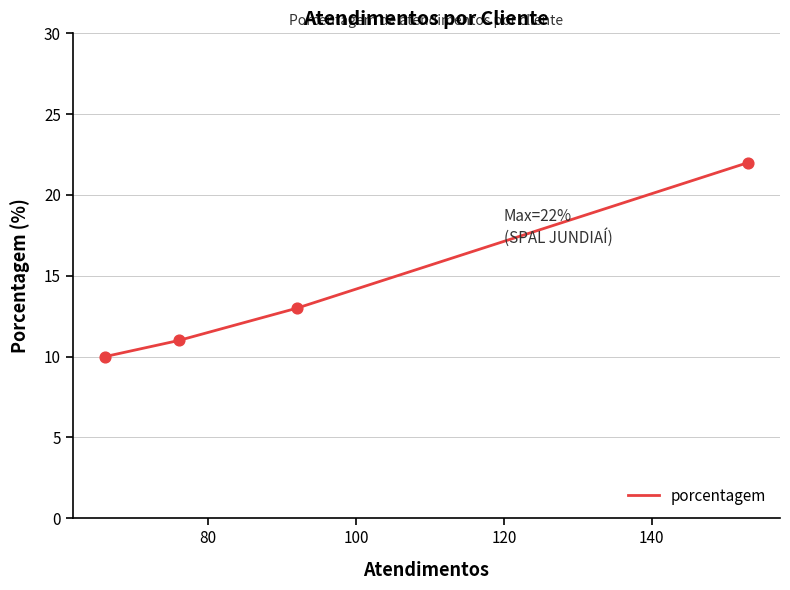

True or false: there are more than 1 points higher than both neighbors.

False